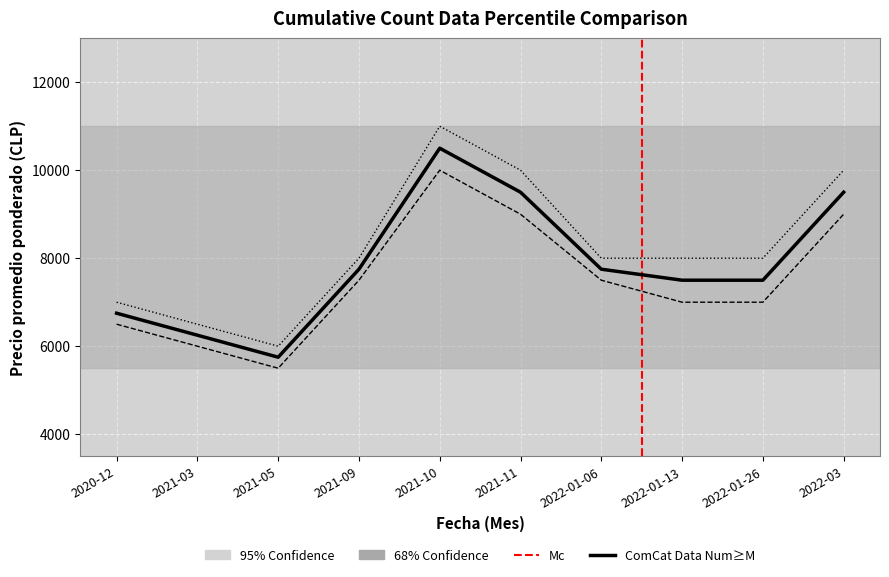

Reading left to right, what are all the values shown in this chart?

Precio promedio ponderado: 6750	6250	5750	7750	10500	9500	7750	7500	7500	9500
Precio minimo: 6500	6000	5500	7500	10000	9000	7500	7000	7000	9000
Precio maximo: 7000	6500	6000	8000	11000	10000	8000	8000	8000	10000